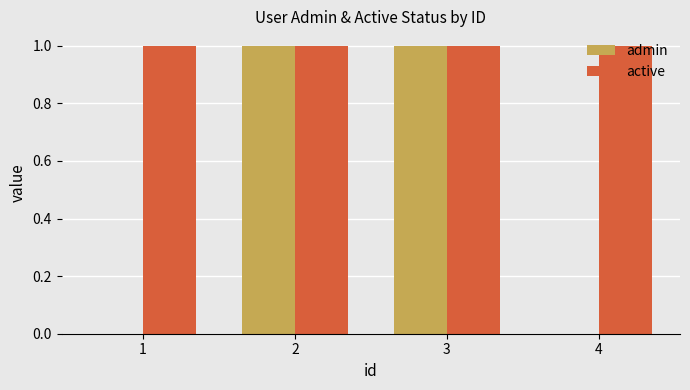

Does the chart contain stacked bars?

No